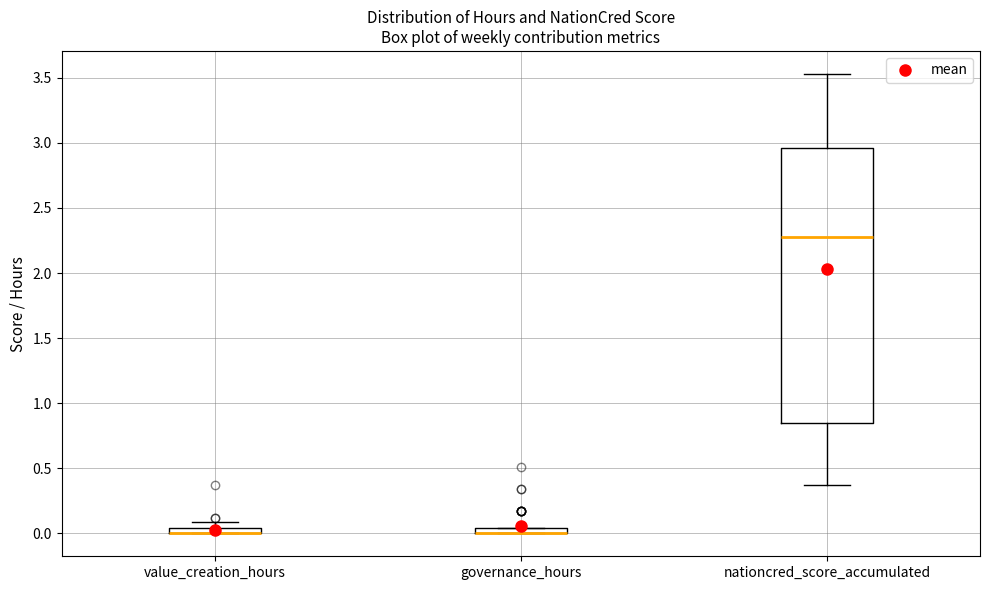

Which box is the tallest, from its lower edge to its upper edge?

nationcred_score_accumulated